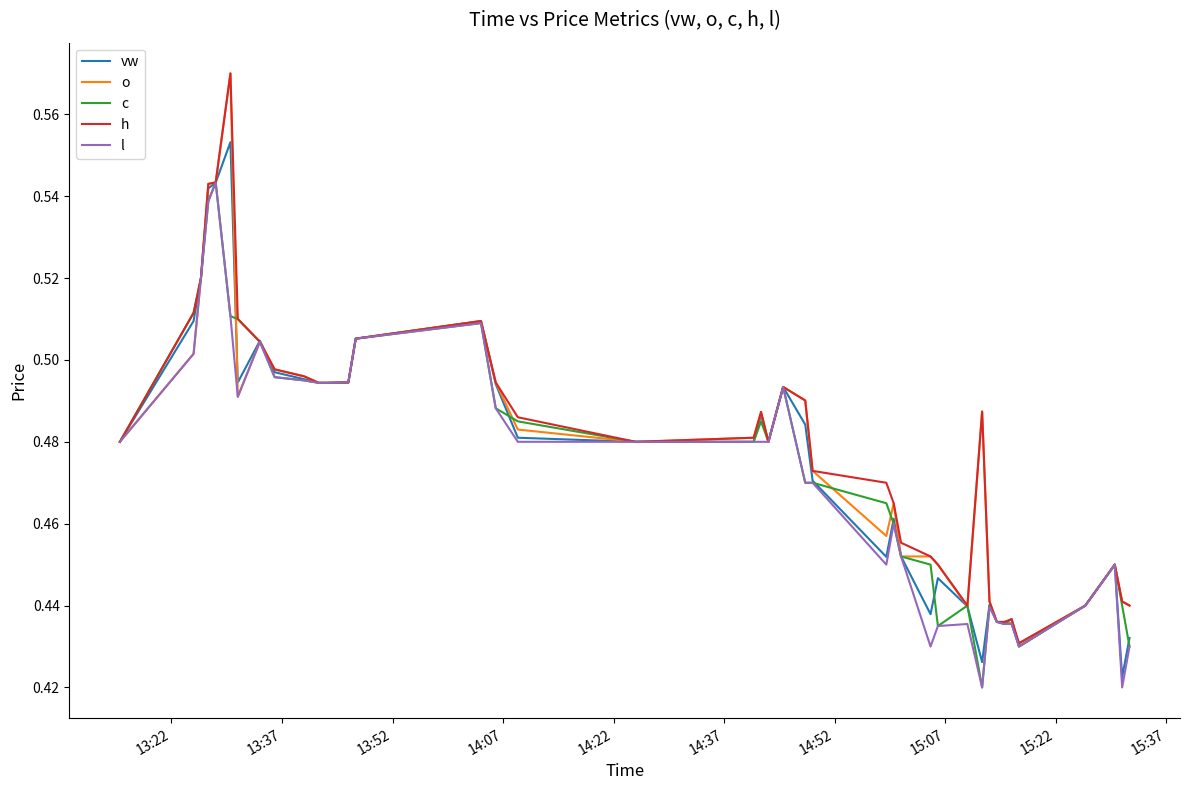

At how many categories does at least one series exceed 0?

40